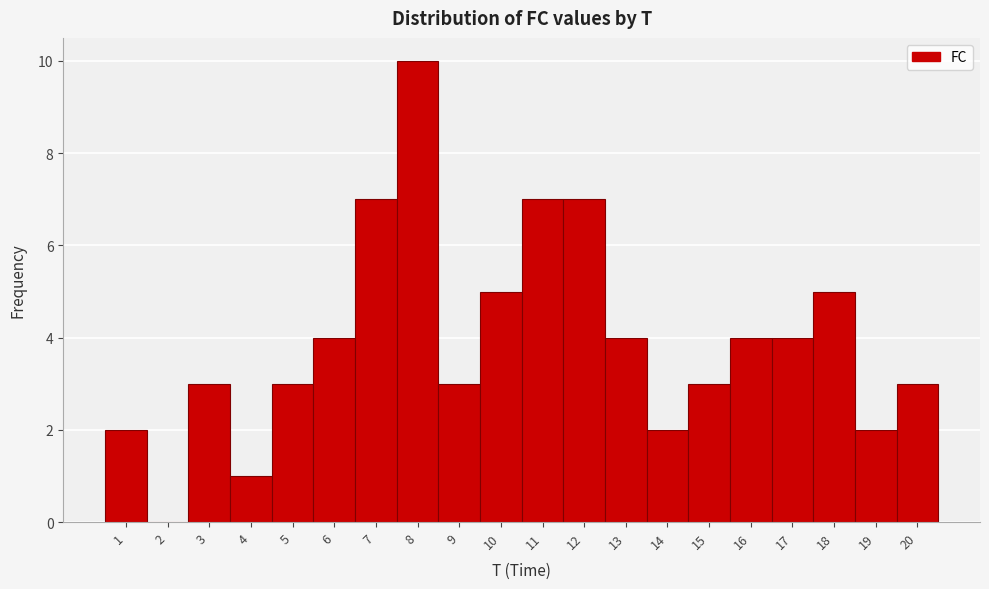

Reading left to right, list every bar in this chart as the range it spans on the x-axis followed by its height. The values are not printed on the chart, so give them approximately, as read against the axis.

0.5 to 1.5: 2
1.5 to 2.5: 0
2.5 to 3.5: 3
3.5 to 4.5: 1
4.5 to 5.5: 3
5.5 to 6.5: 4
6.5 to 7.5: 7
7.5 to 8.5: 10
8.5 to 9.5: 3
9.5 to 10.5: 5
10.5 to 11.5: 7
11.5 to 12.5: 7
12.5 to 13.5: 4
13.5 to 14.5: 2
14.5 to 15.5: 3
15.5 to 16.5: 4
16.5 to 17.5: 4
17.5 to 18.5: 5
18.5 to 19.5: 2
19.5 to 20.5: 3